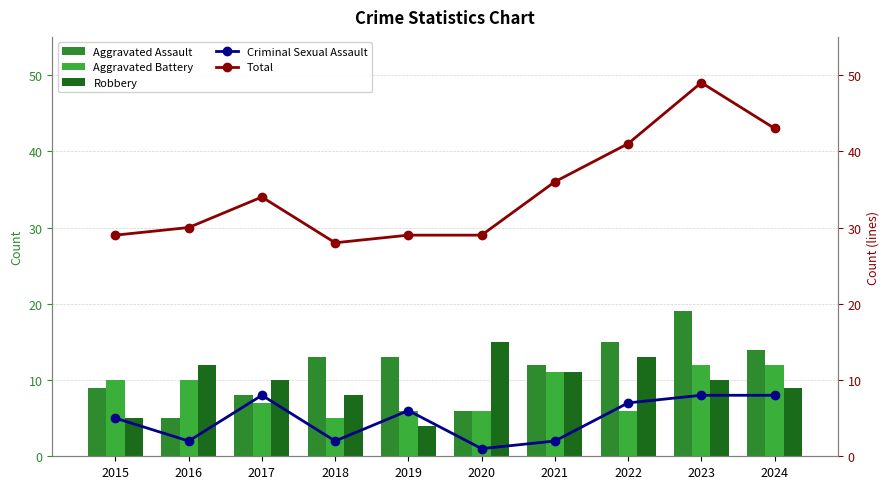

Which series has the largest total across all categories?

Total